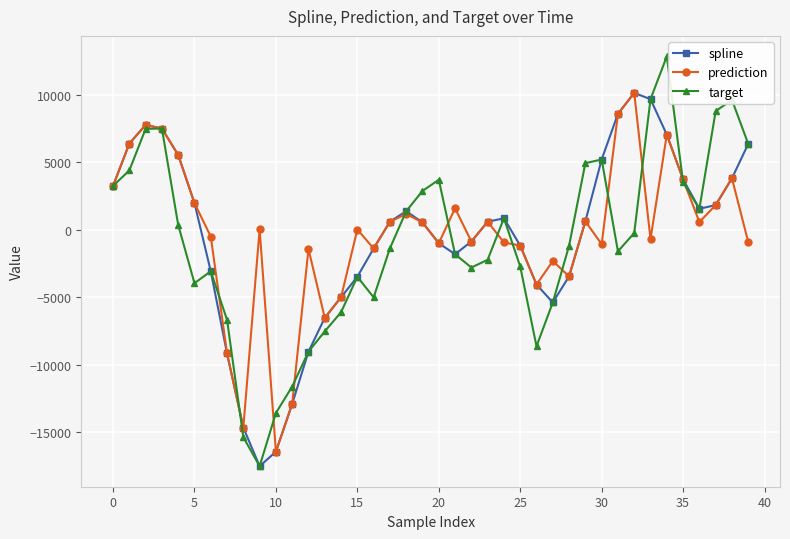

How many distinct data groups are displayed?

3